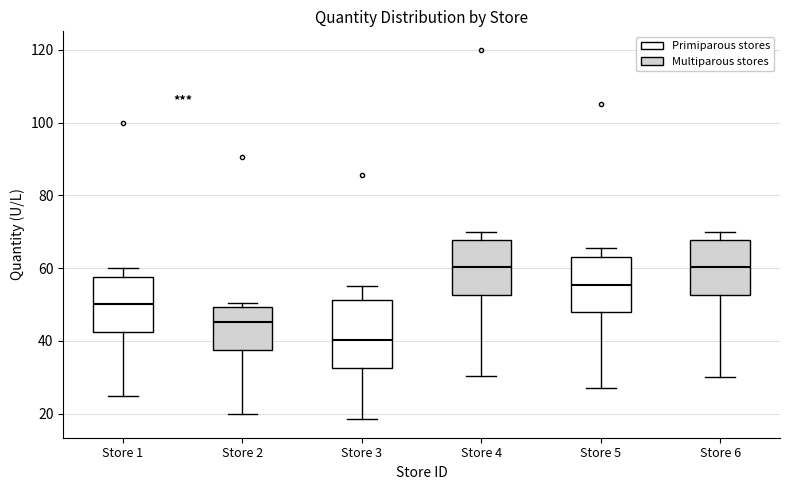

Reading left to right, read every box against the y-axis: the position of its median line, the range the box covers, and the ends of its whiskers. The values are not printed on the chart, so give them approximately, as read against the axis.

Store 1: median 50, box 42 to 58, whiskers 26 to 60
Store 2: median 46, box 38 to 50, whiskers 20 to 50 (just above the box's upper edge)
Store 3: median 40, box 32 to 52, whiskers 18 to 56
Store 4: median 60, box 52 to 68, whiskers 30 to 70
Store 5: median 56, box 48 to 64, whiskers 28 to 66
Store 6: median 60, box 52 to 68, whiskers 30 to 70